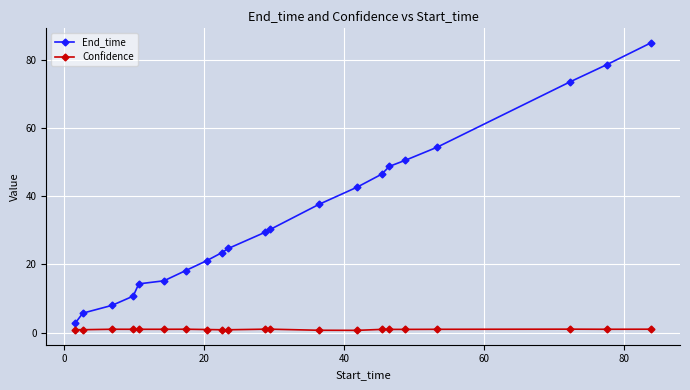

How many data points does each series have?

21